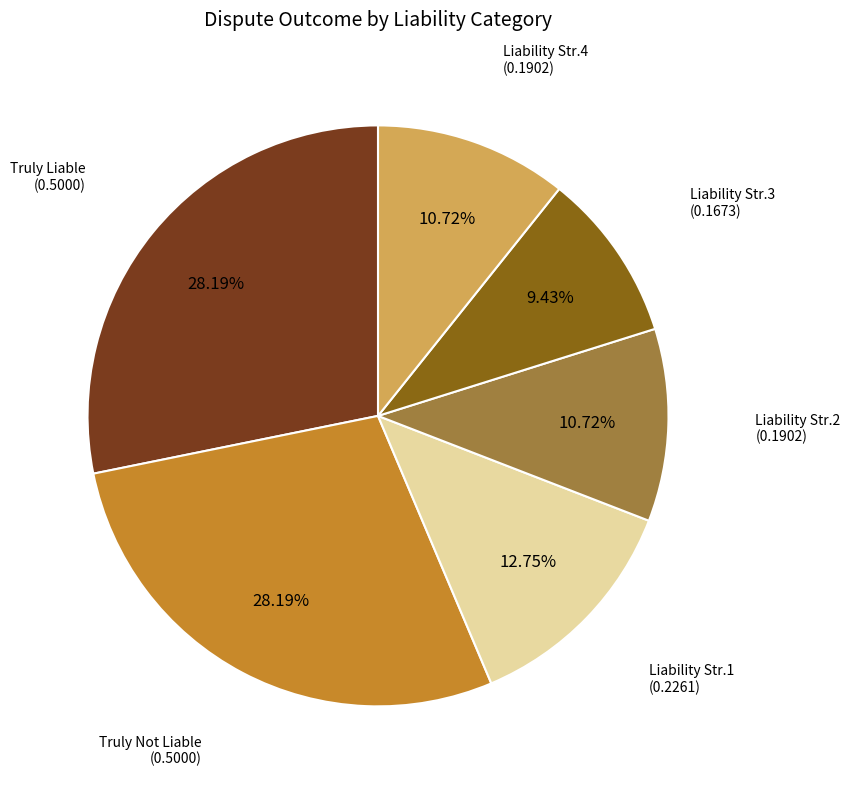

Do Liability Str.4 and Truly Not Liable together represent more than half of the pie?

No